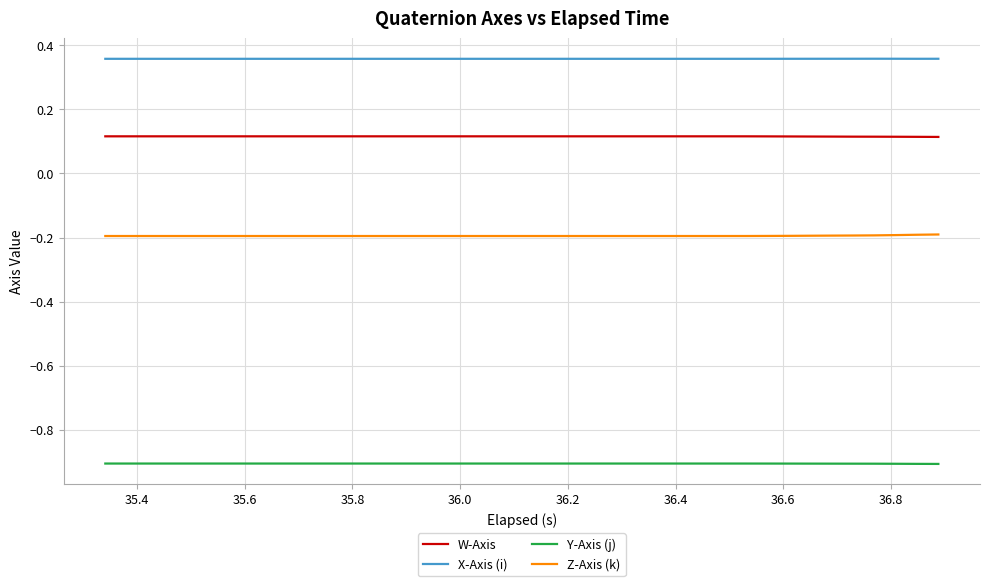

True or false: X-Axis (i) and Y-Axis (j) intersect in this chart.

False